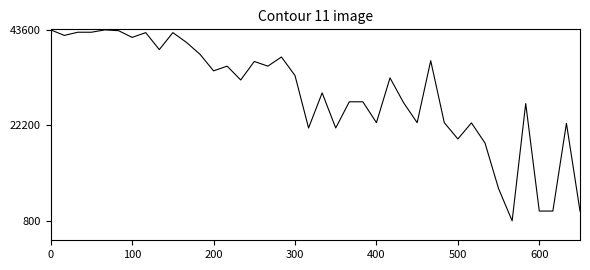

Does the chart display data point markers on the line(s)?

No